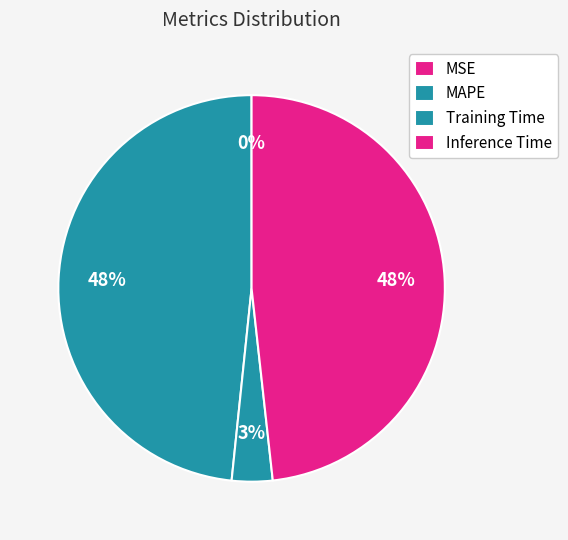

Is it true that MAPE is 48% of the pie?

True